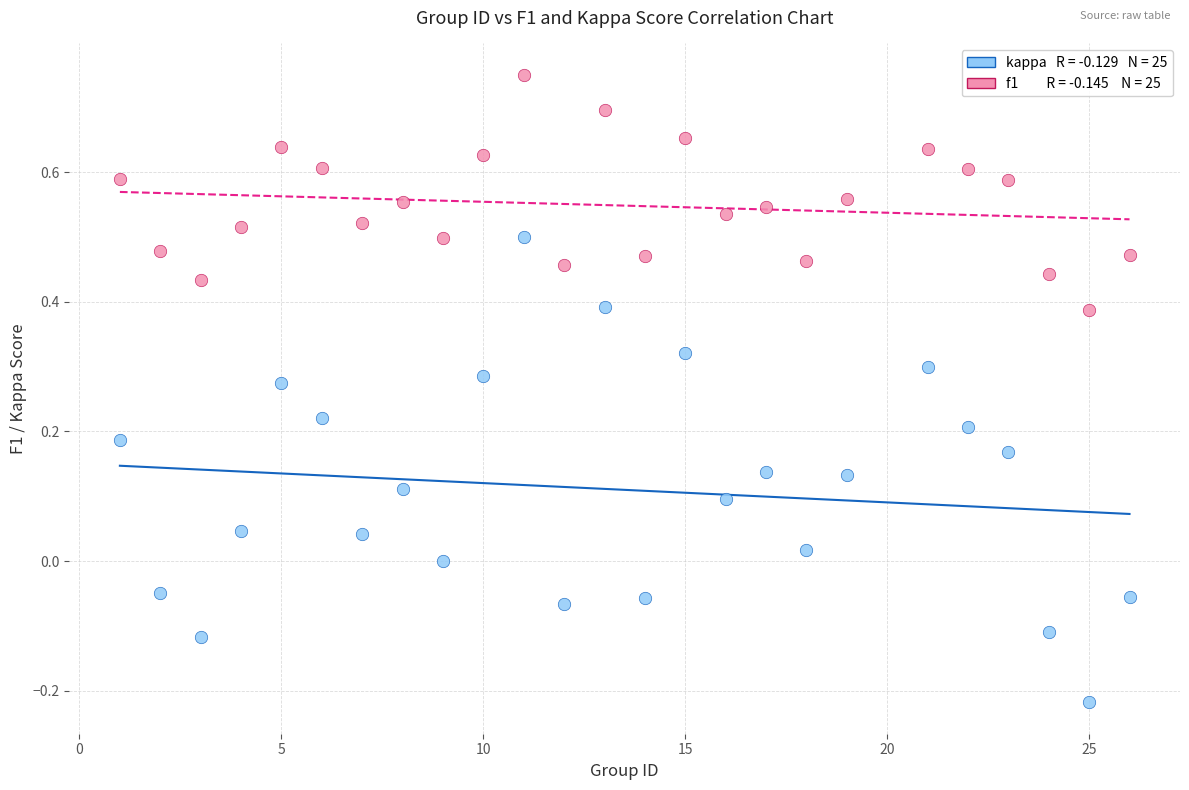

Across all data points, what is the range of X values (max minus min)?

25.0